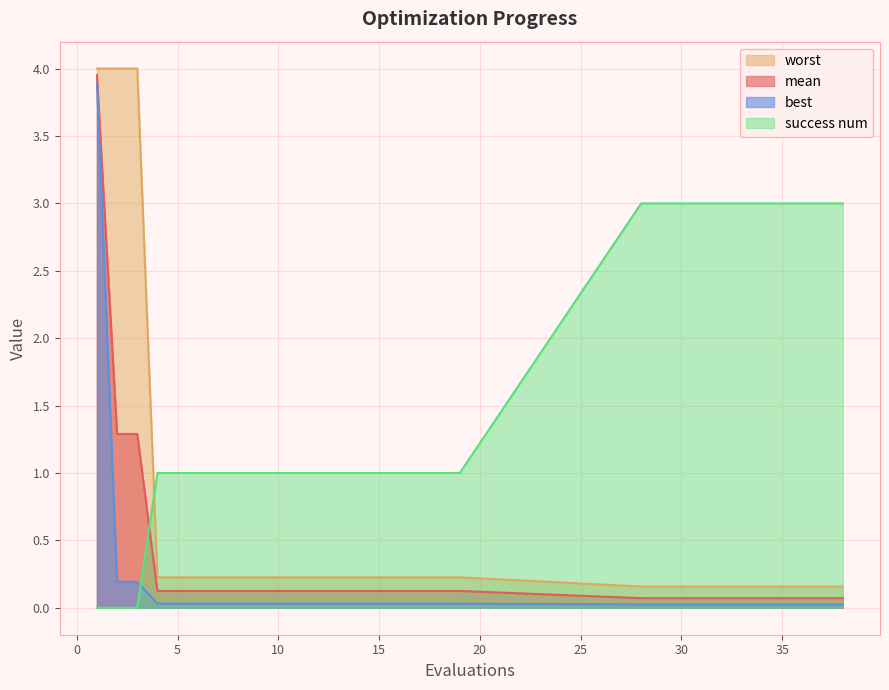

How many categories are shown in the chart?

30